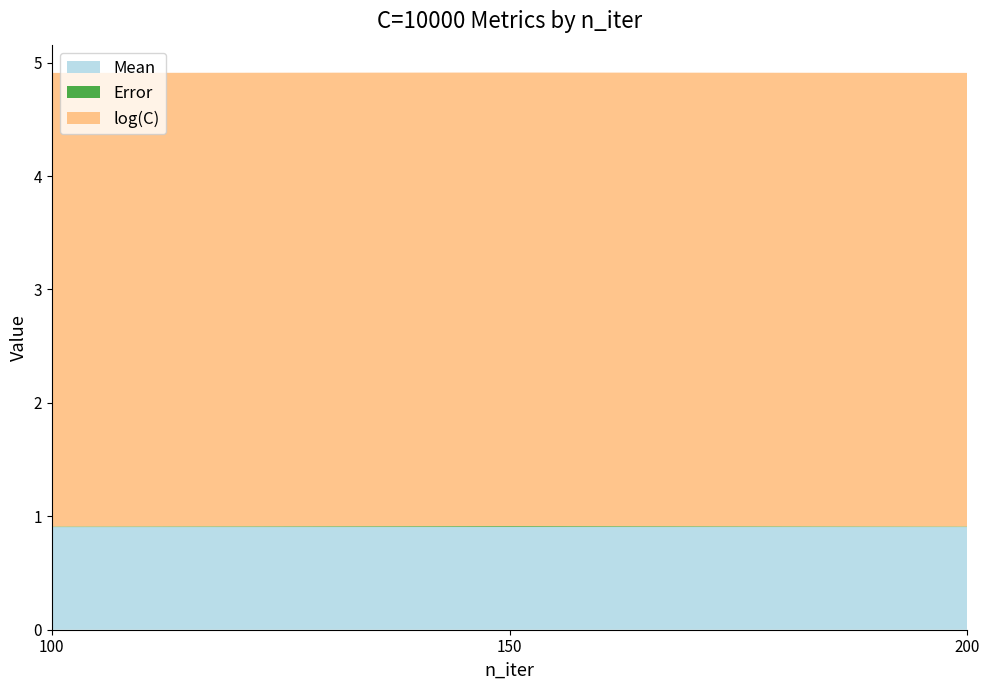

Reading left to right, what are all the values shown in this chart?

Mean: 100=0.9	150=0.9	200=0.9
Error: 100=0.0	150=0.0	200=0.0
log(C): 100=4.0	150=4.0	200=4.0